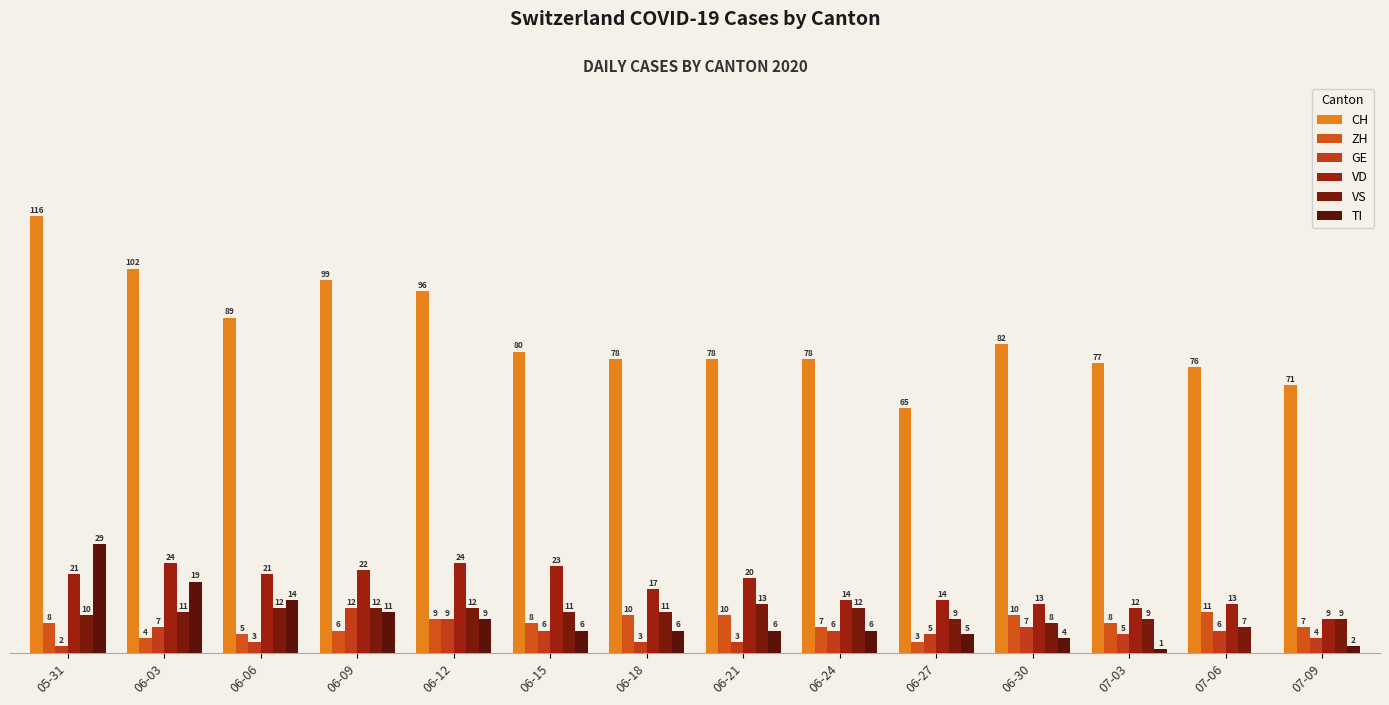

What is the total value across all series at 07-09?

102